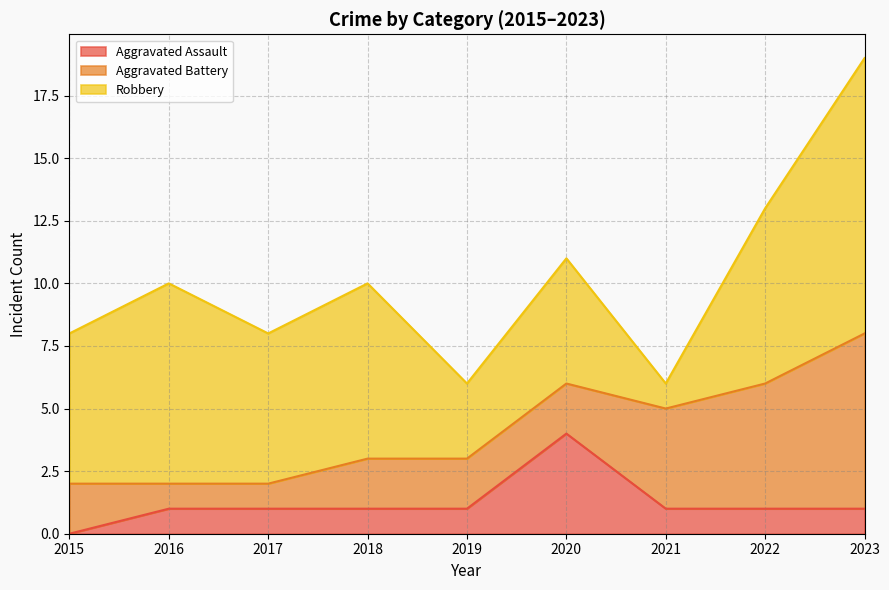

Where is Aggravated Assault nearest to the value 2?

2016